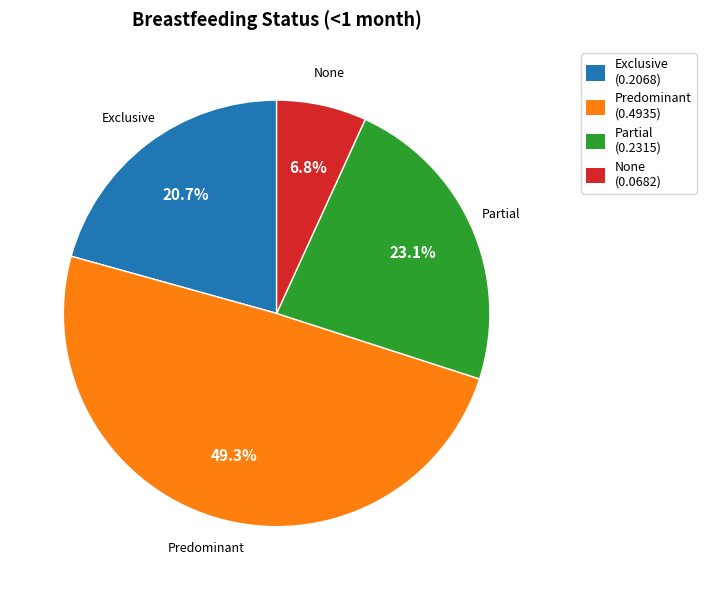

How many segments does this pie chart have?

4